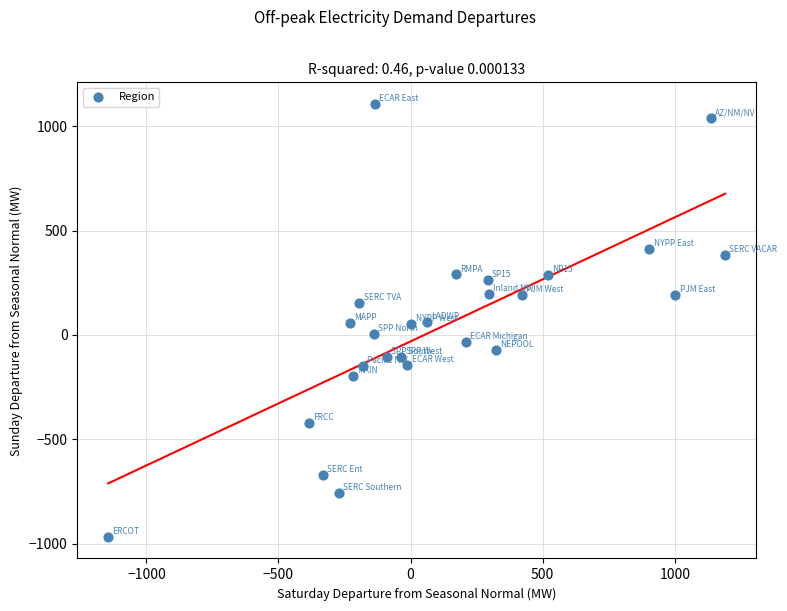

What is the range of X values (max minus min)?

2335.4